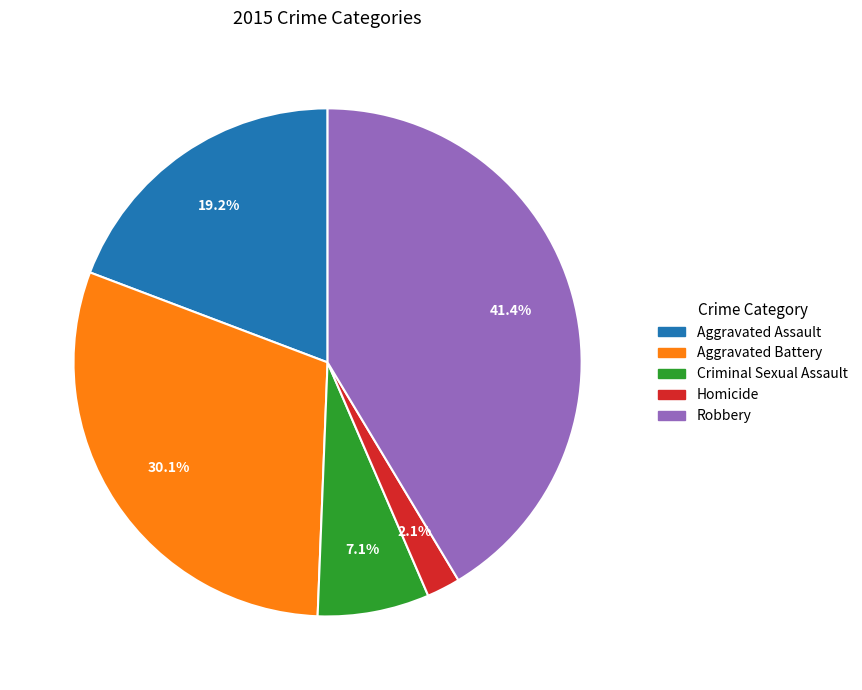

Combined, do Robbery and Aggravated Assault account for over 50%?

Yes